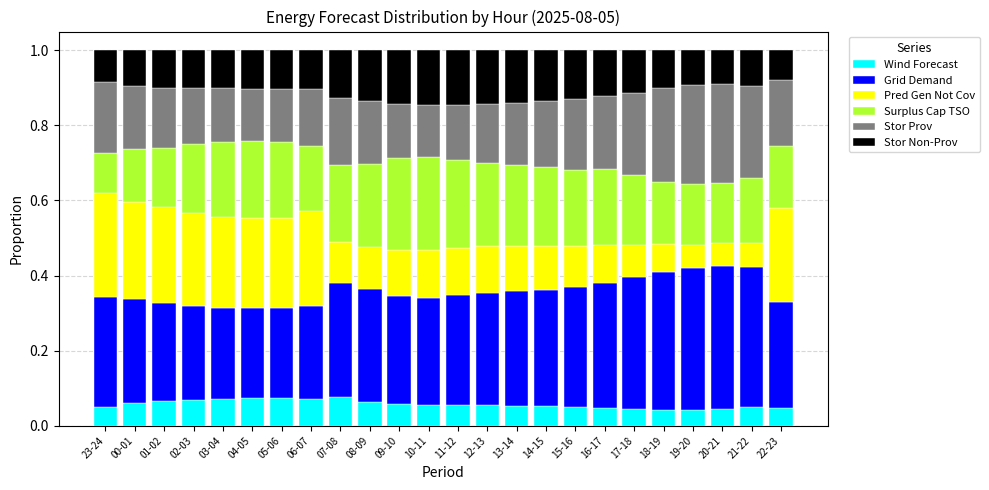

The Wind Forecast series shows 0.0 at 13-14. True or false?

False